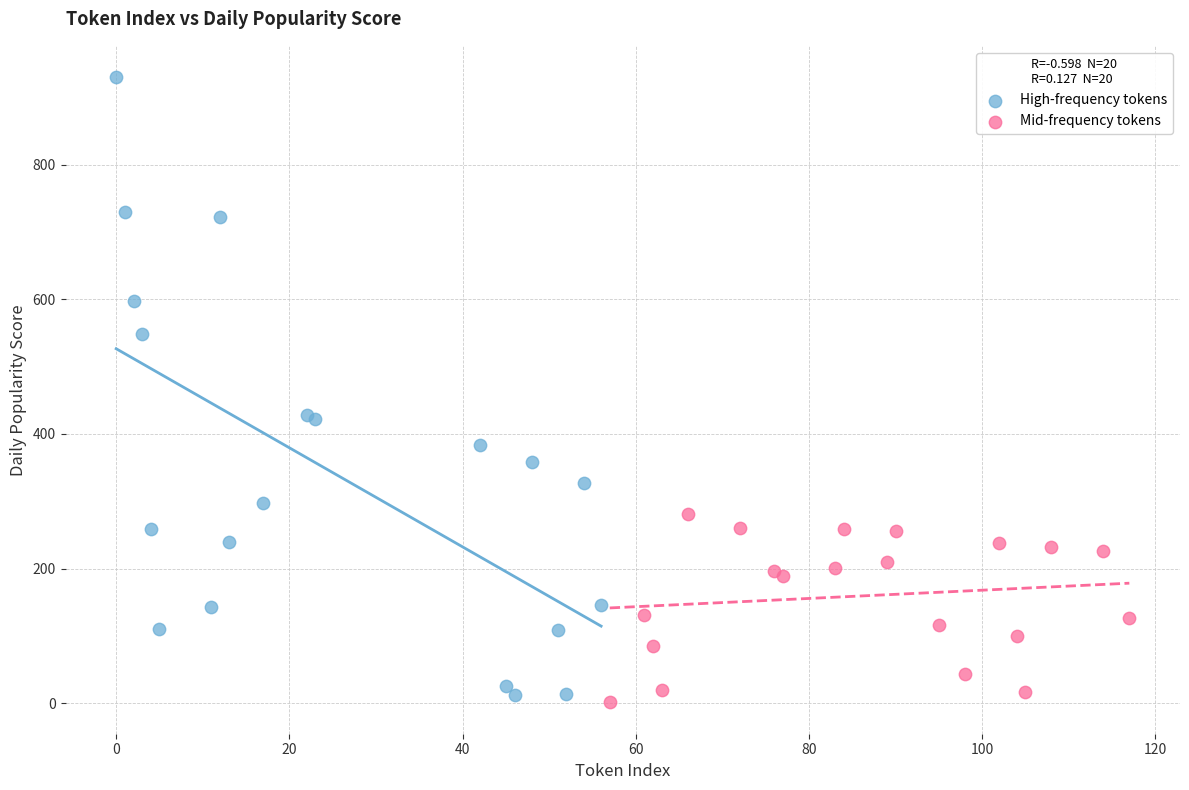

Which series reaches the maximum Y coordinate?

High-frequency tokens